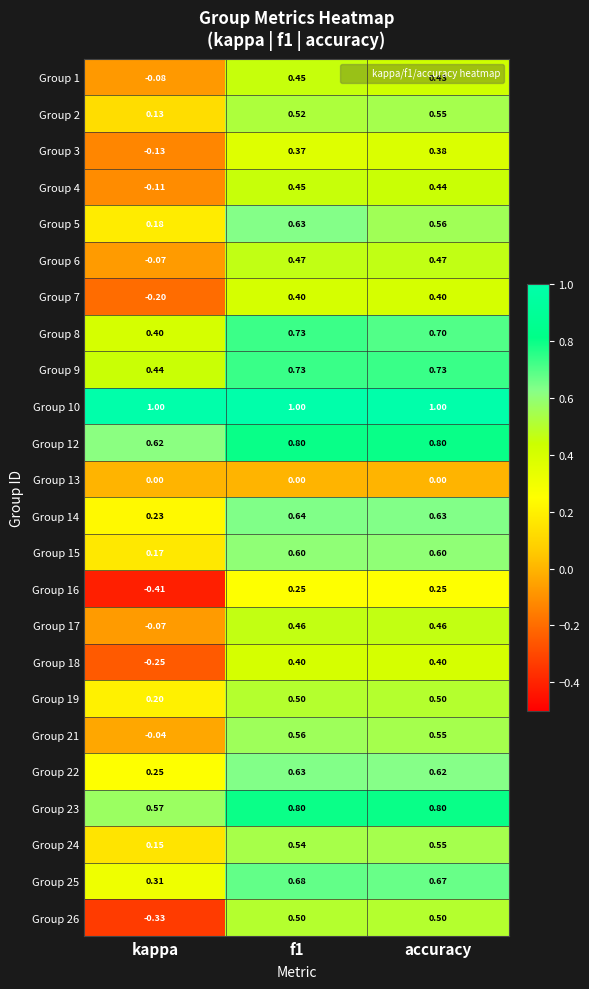

What is the spread (max minus min) of values at f1?

1.0